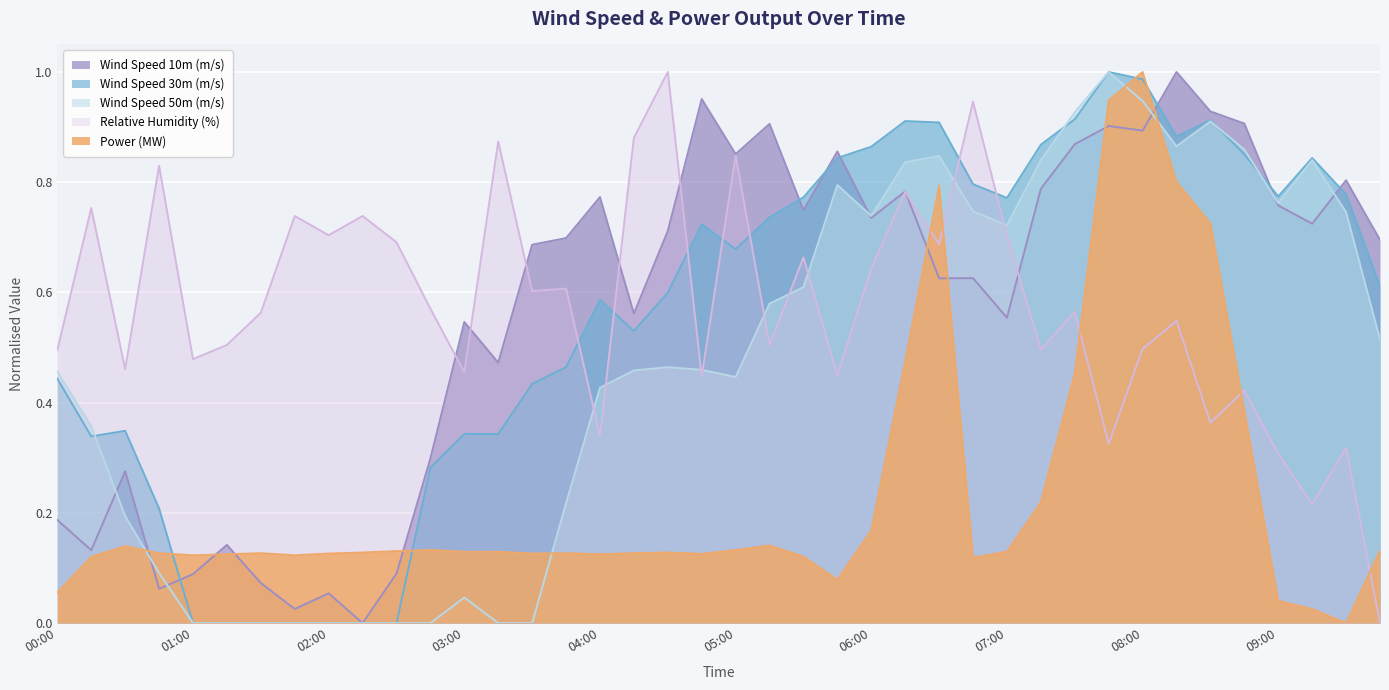

Is the value of Relative Humidity (%) at 2019-01-09 08:45:00 greater than the value of Wind Speed 50m (m/s) at 2019-01-09 06:45:00?

No